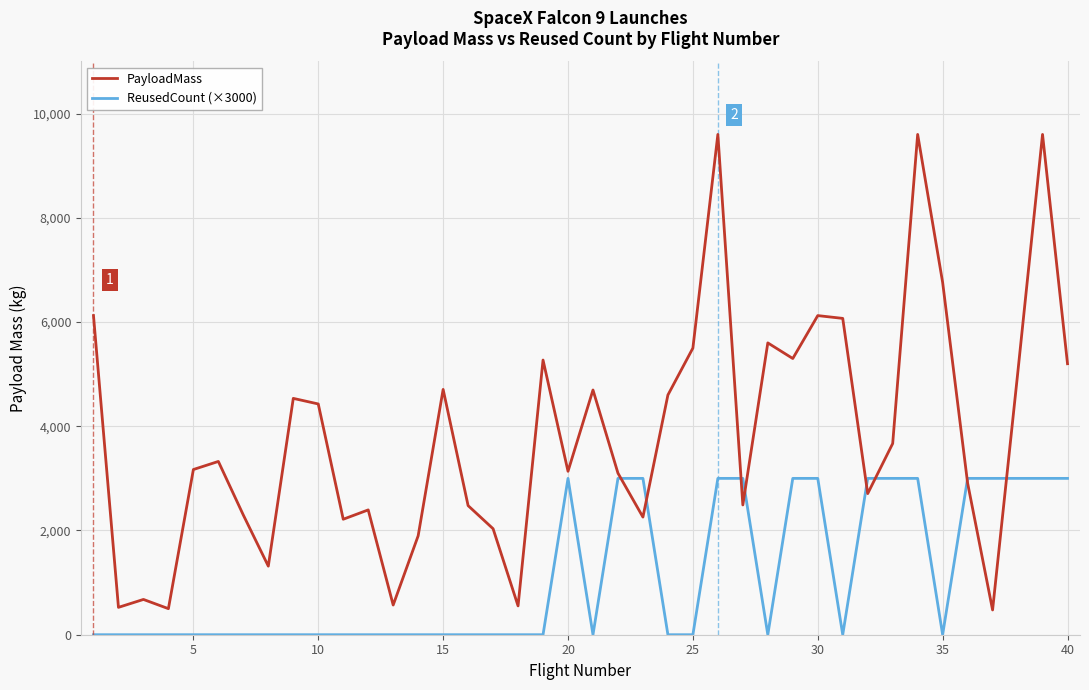

Does the chart display data point markers on the line(s)?

No